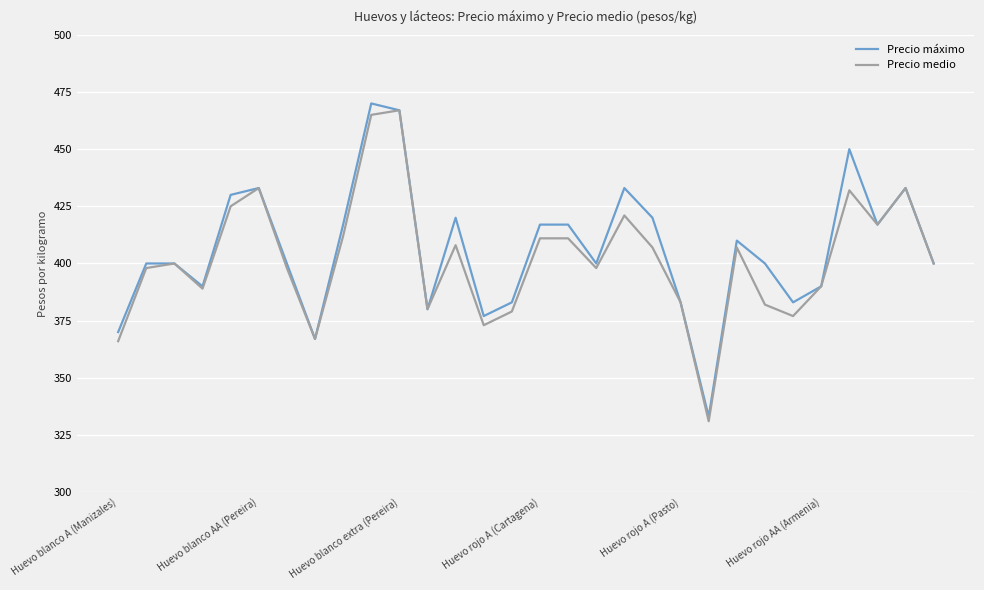

What is the maximum value for Precio medio?

467